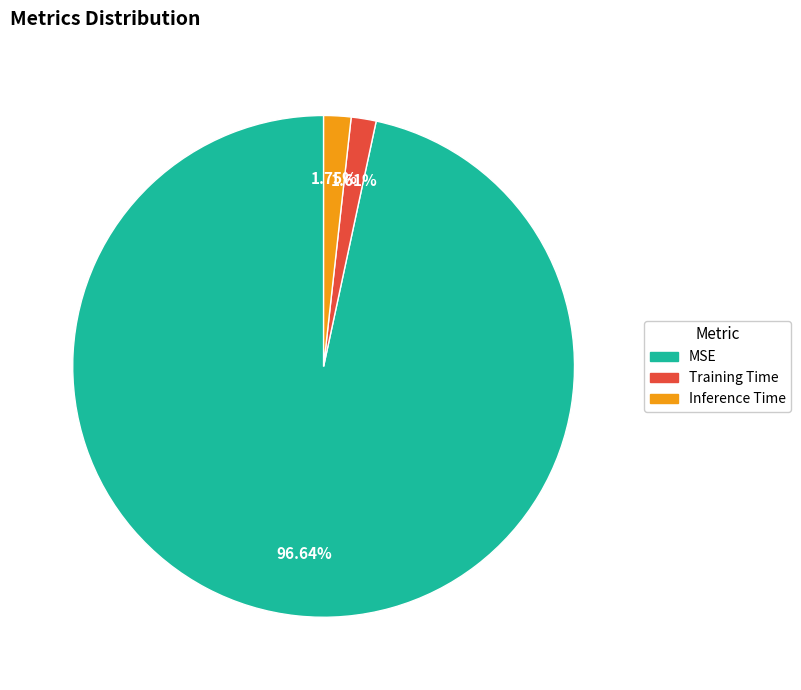

Which slice is the largest?

MSE